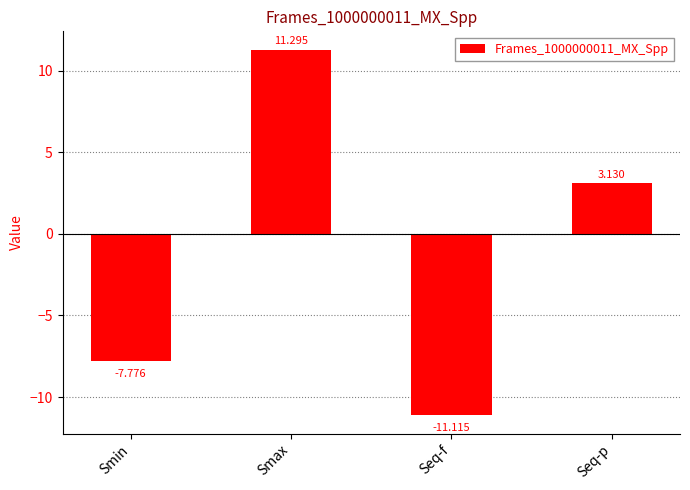

Rank the categories by value from lowest to highest.

Seq-f, Smin, Seq-p, Smax